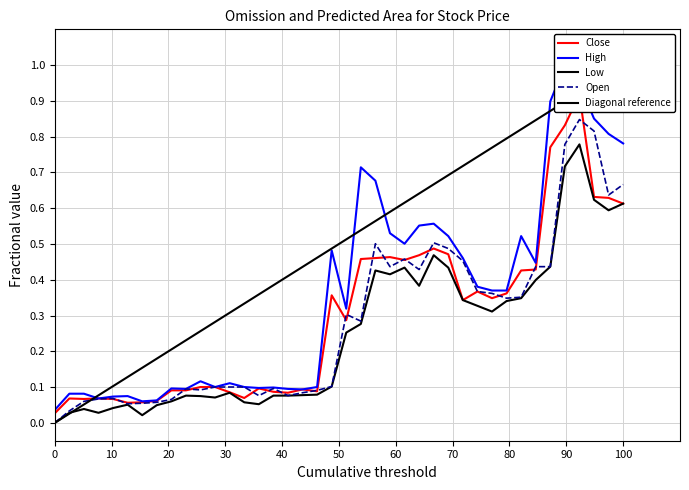

Reading left to right, what are all the values shown in this chart?

Close: 0.0	0.1	0.1	0.1	0.1	0.1	0.1	0.1	0.1	0.1	0.1	0.1	0.1	0.1	0.1	0.1	0.1	0.1	0.1	0.4	0.3	0.5	0.5	0.5	0.5	0.5	0.5	0.5	0.3	0.4	0.3	0.4	0.4	0.4	0.8	0.8	0.9	0.6	0.6	0.6
High: 0.0	0.1	0.1	0.1	0.1	0.1	0.1	0.1	0.1	0.1	0.1	0.1	0.1	0.1	0.1	0.1	0.1	0.1	0.1	0.5	0.3	0.7	0.7	0.5	0.5	0.6	0.6	0.5	0.5	0.4	0.4	0.4	0.5	0.4	0.9	1.0	0.9	0.9	0.8	0.8
Low: 0.0	0.0	0.0	0.0	0.0	0.1	0.0	0.0	0.1	0.1	0.1	0.1	0.1	0.1	0.1	0.1	0.1	0.1	0.1	0.1	0.3	0.3	0.4	0.4	0.4	0.4	0.5	0.4	0.3	0.3	0.3	0.3	0.3	0.4	0.4	0.7	0.8	0.6	0.6	0.6
Open: 0.0	0.0	0.1	0.1	0.1	0.1	0.1	0.1	0.1	0.1	0.1	0.1	0.1	0.1	0.1	0.1	0.1	0.1	0.1	0.1	0.3	0.3	0.5	0.4	0.5	0.4	0.5	0.5	0.5	0.4	0.4	0.3	0.4	0.4	0.4	0.8	0.8	0.8	0.6	0.7